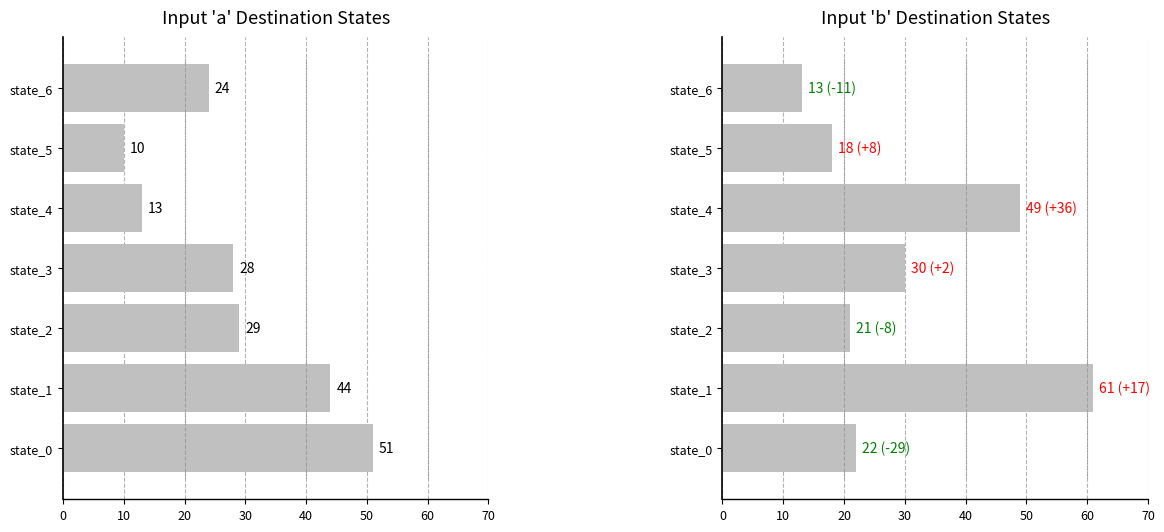

What are all the series names shown in the legend?

destination_a, destination_b